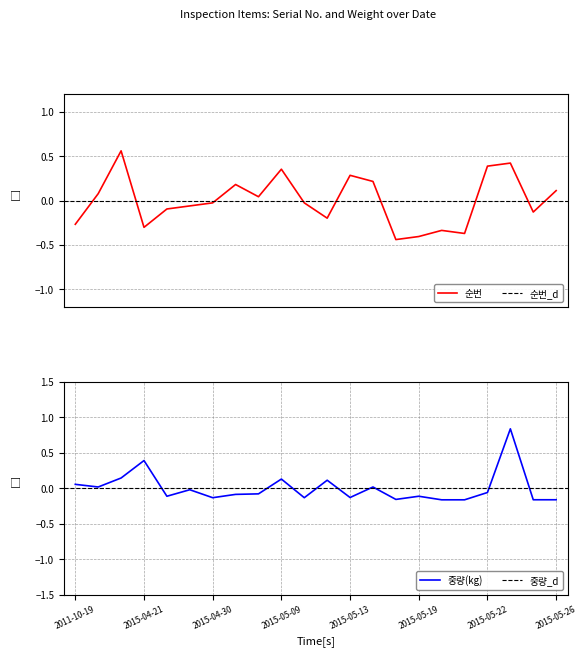

After their last crossing, which series has the higher values: 순번 or 중량(kg)?

순번